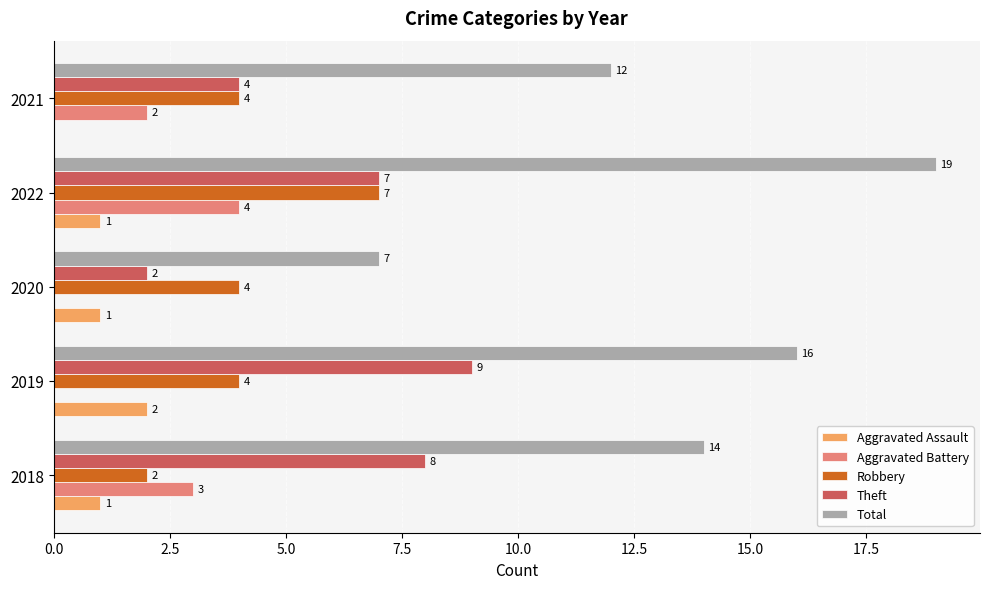

At which category is the sum across all series the highest?

2022